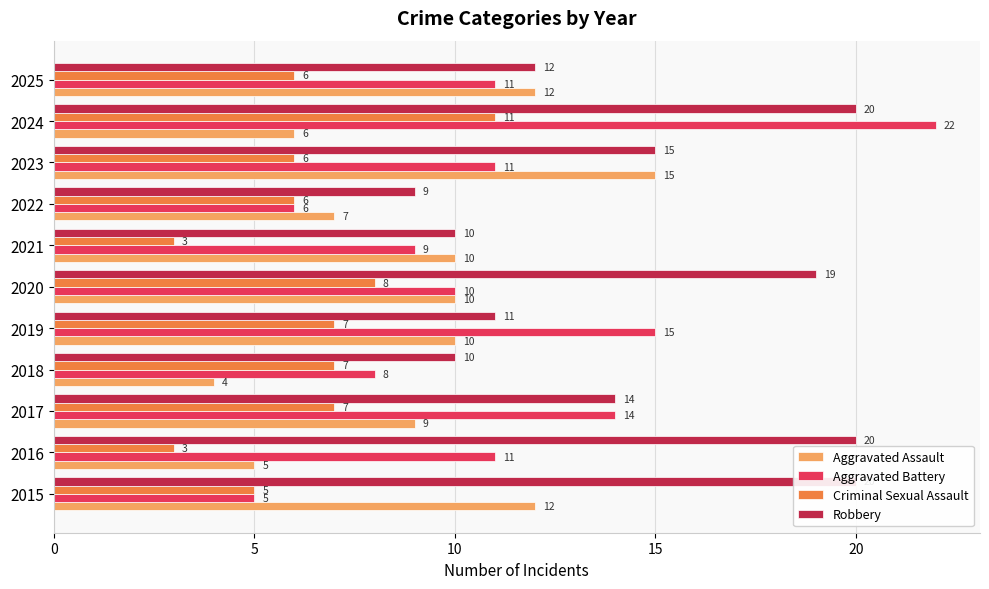

True or false: Robbery has a value of 34 at 2015.

False